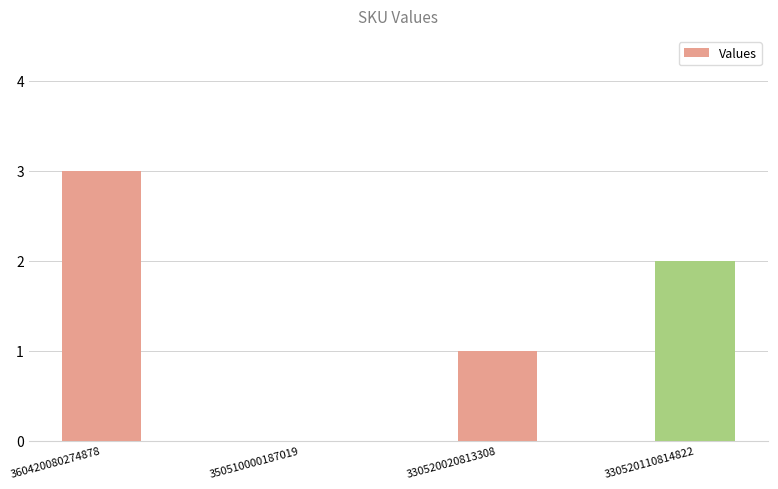

What is the sum of the values at 360420080274878 and 330520110814822?

5